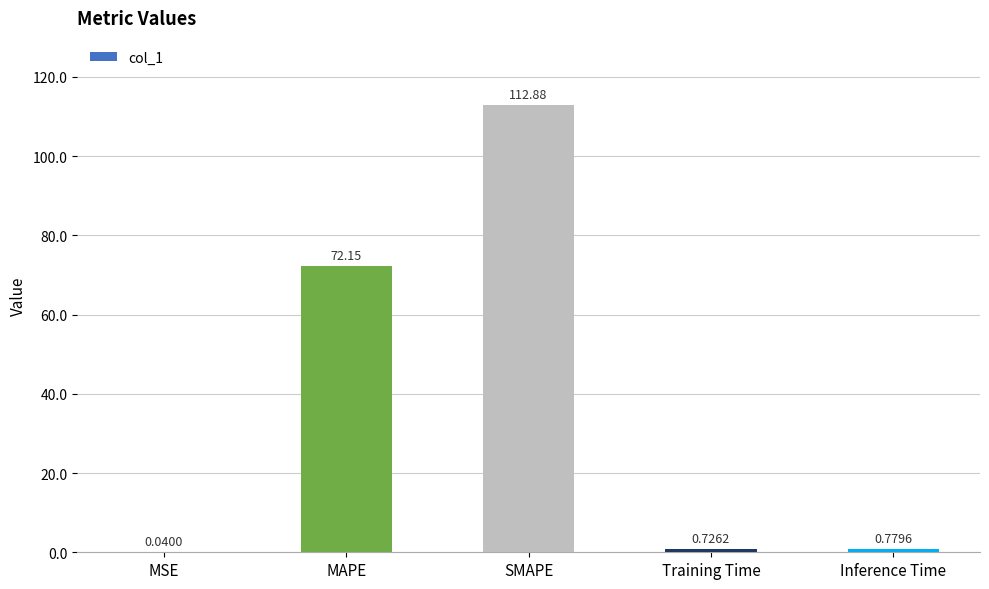

What is the sum of all values?

186.6